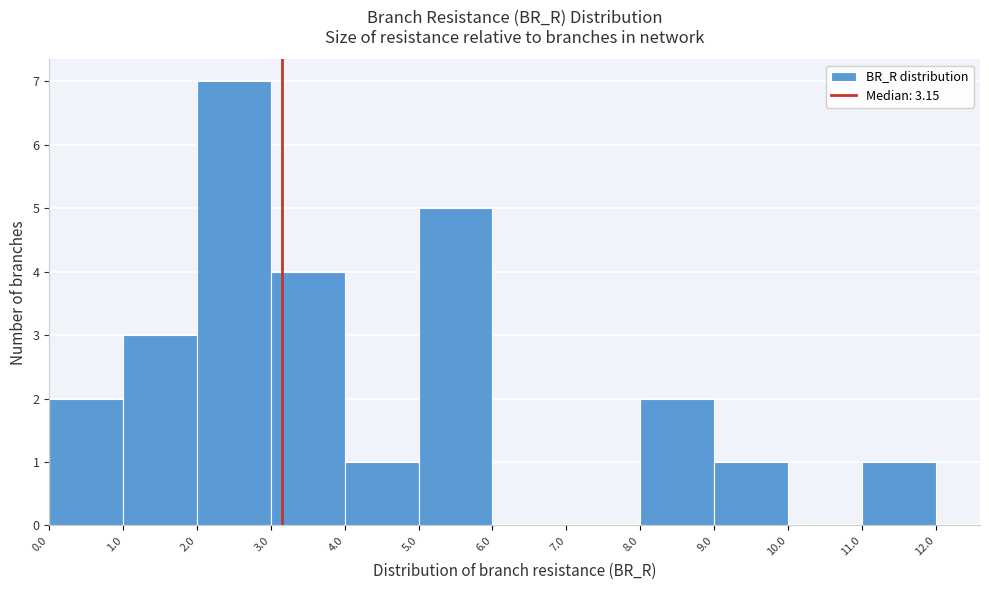

Reading left to right, transcribe this chart: for each bar, give the range it covers on the x-axis and its height. The values are not printed on the chart, so give them approximately, as read against the axis.

0.0 to 1.0: 2
1.0 to 2.0: 3
2.0 to 3.0: 7
3.0 to 4.0: 4
4.0 to 5.0: 1
5.0 to 6.0: 5
6.0 to 7.0: 0
7.0 to 8.0: 0
8.0 to 9.0: 2
9.0 to 10.0: 1
10.0 to 11.0: 0
11.0 to 12.0: 1